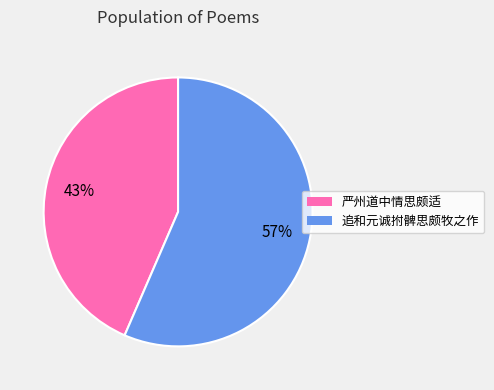

The 严州道中情思颇适 slice represents 43% of the pie. True or false?

True